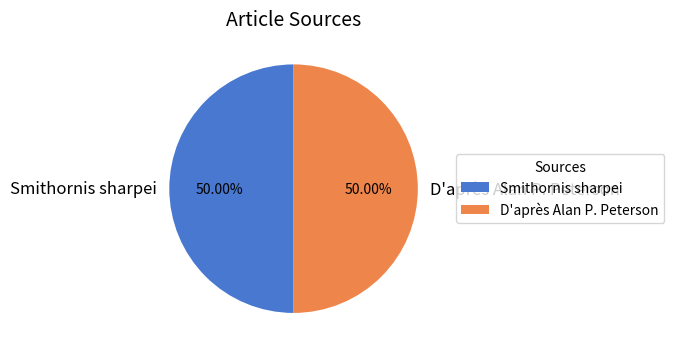

Combined, what portion of the pie is D'après Alan P. Peterson and Smithornis sharpei?

100.0%